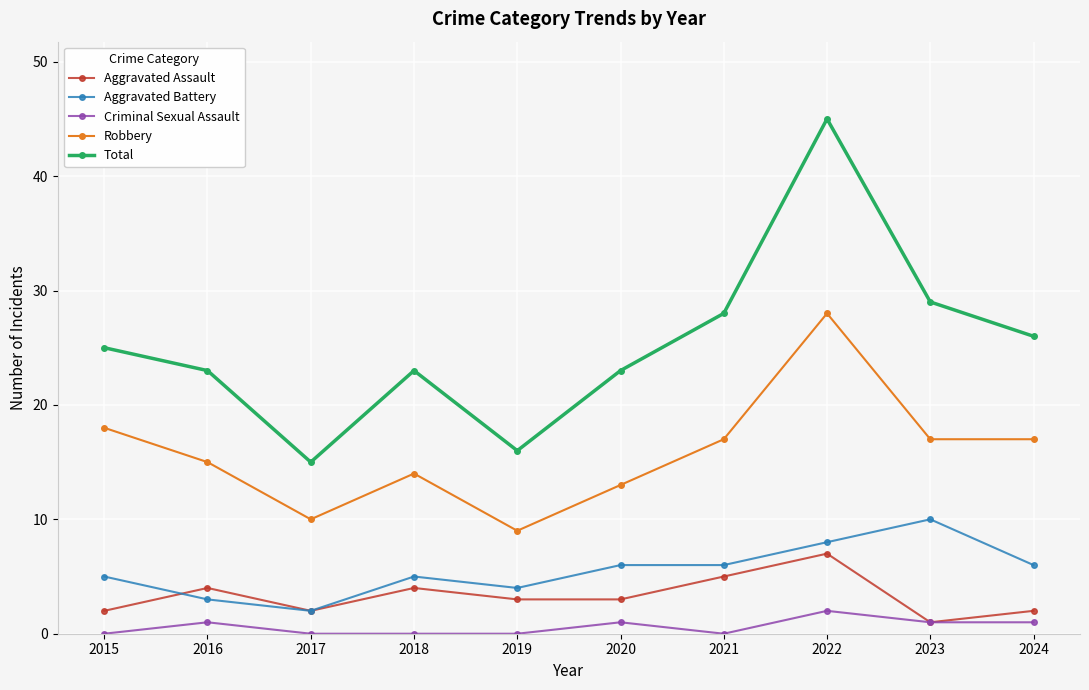

What is the value of the Total point at the 4th from the left?

23